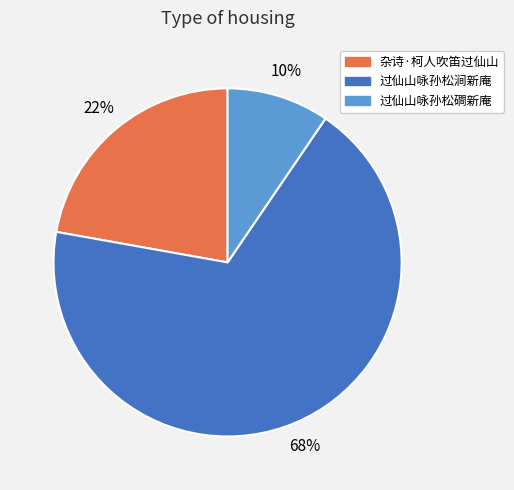

To the nearest percent, what is the combined percentage of 杂诗·柯人吹笛过仙山 and 过仙山咏孙松涧新庵?

90%